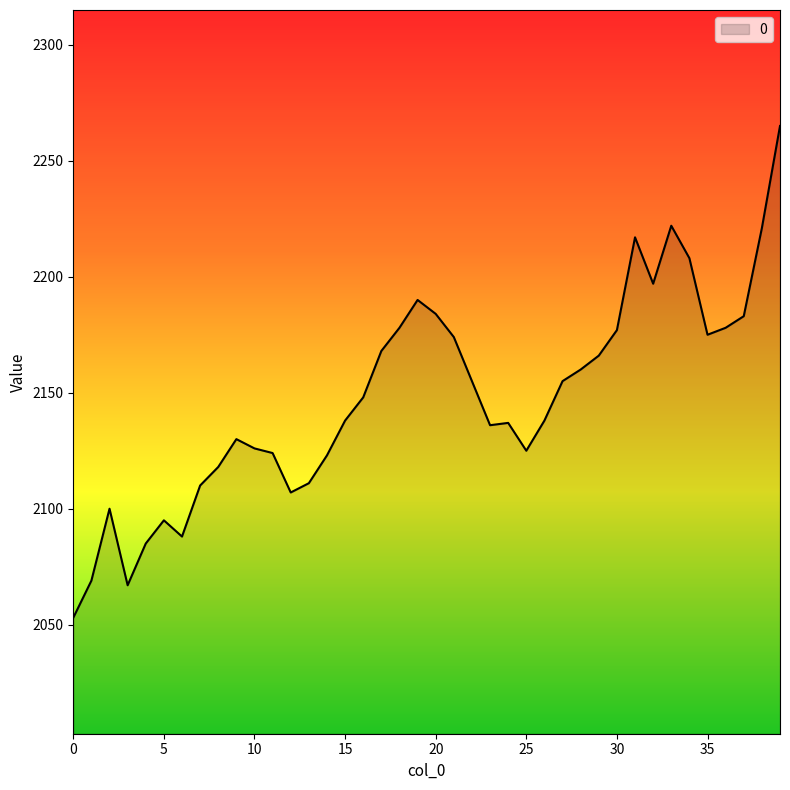

What is the difference between the maximum and second lowest values?

198